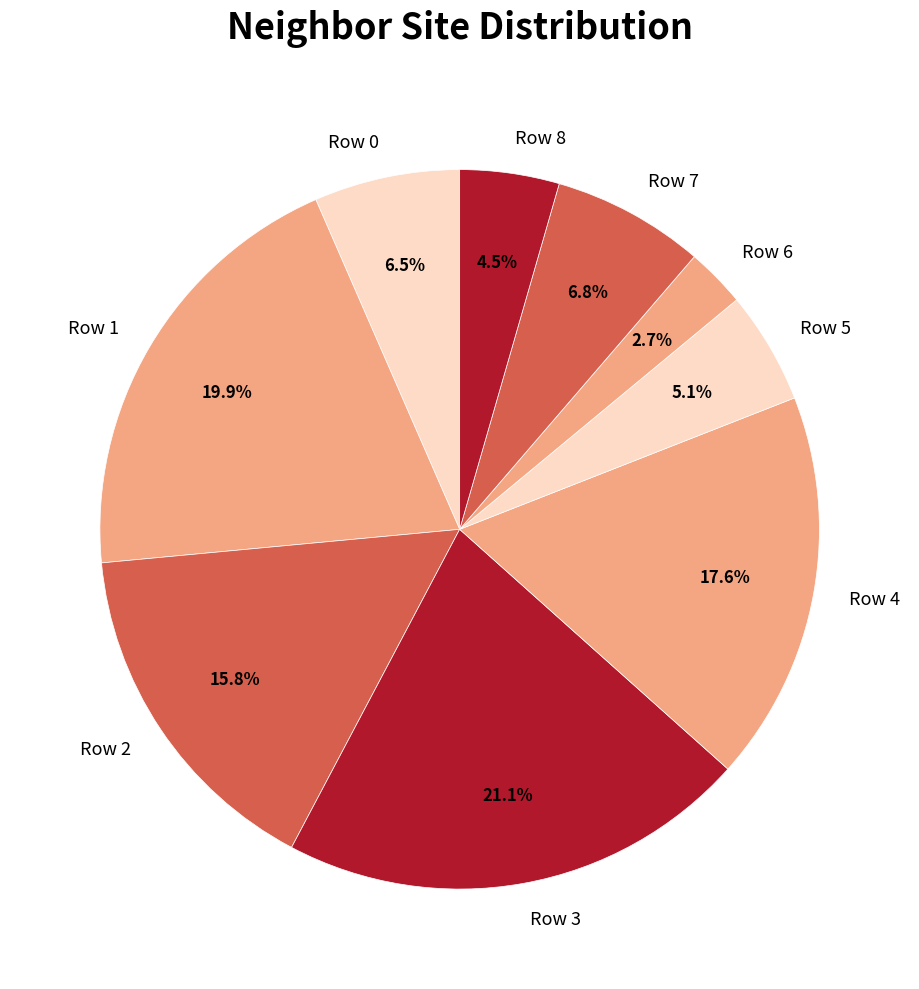

To the nearest percent, what portion does Row 5 represent?

5%